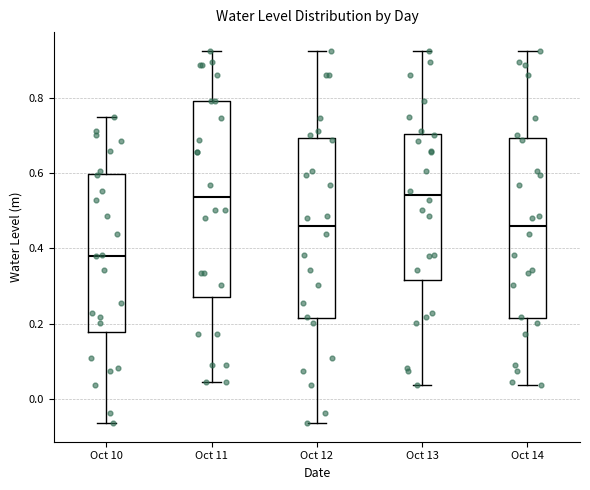

Which box's median line is the lowest?

Oct 10